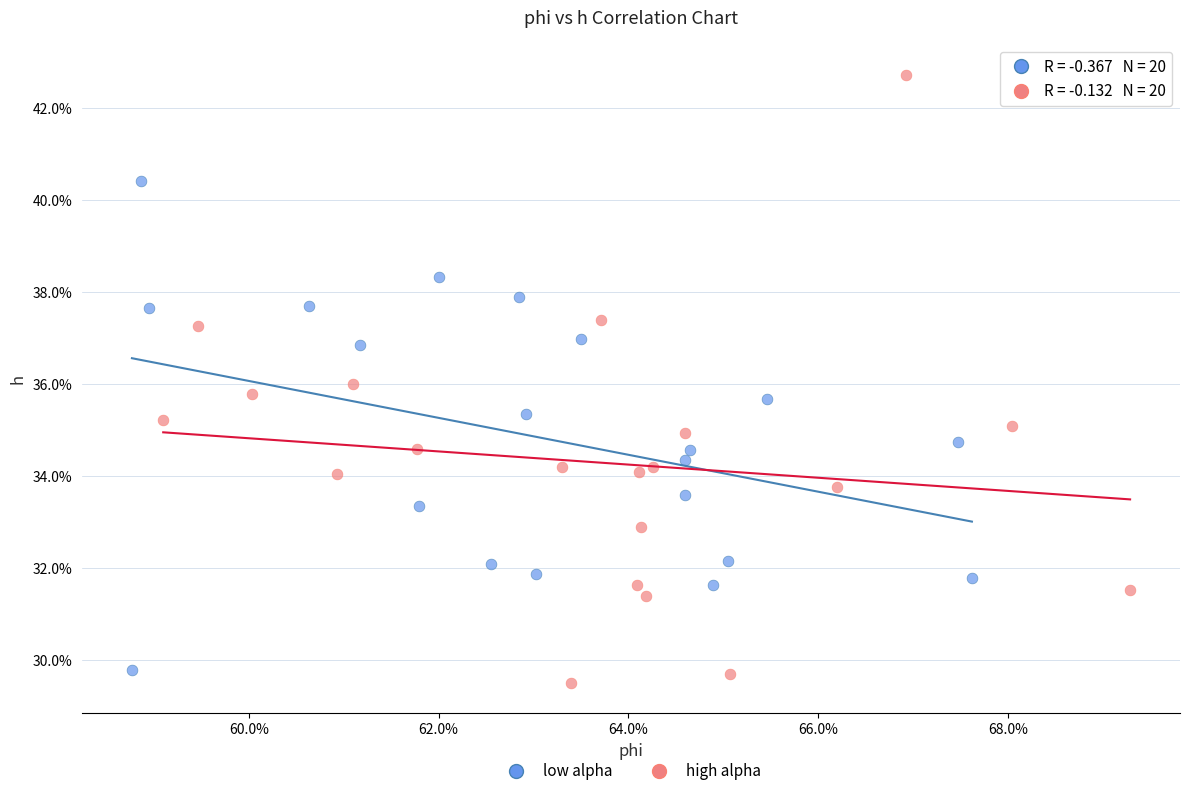

Which series has the largest Y range (max minus min)?

high alpha